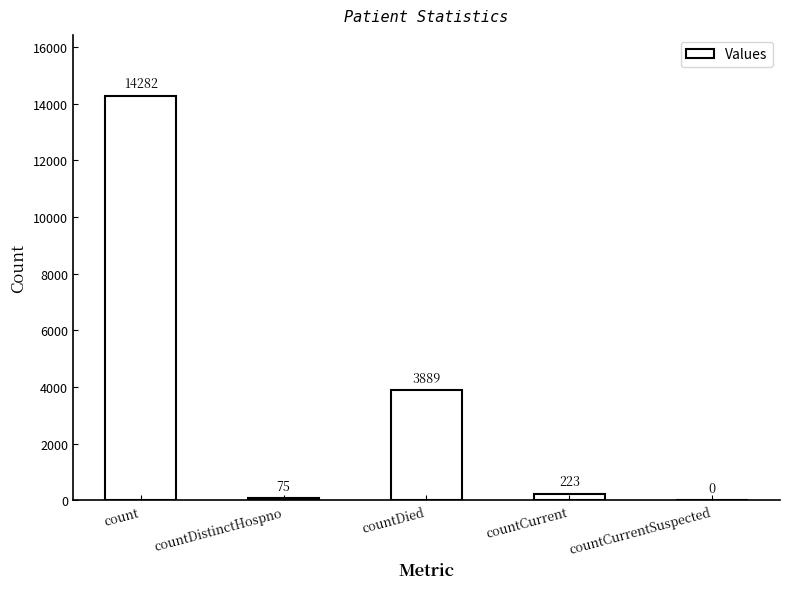

At which category does the chart reach its peak across all series?

count